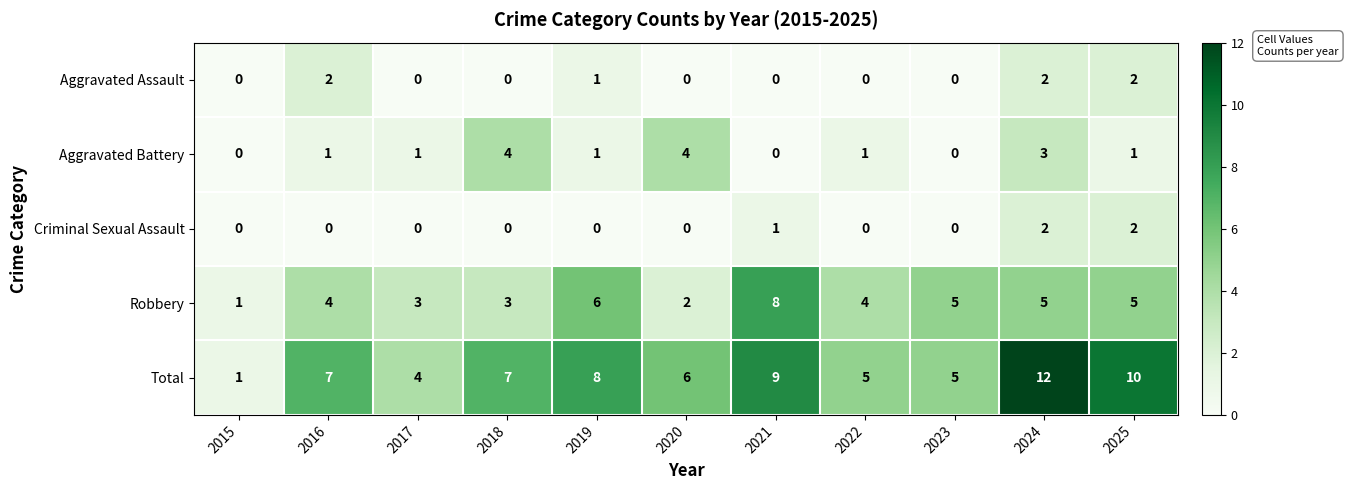

What is the sum of the Aggravated Assault values at 2019 and 2024?

3